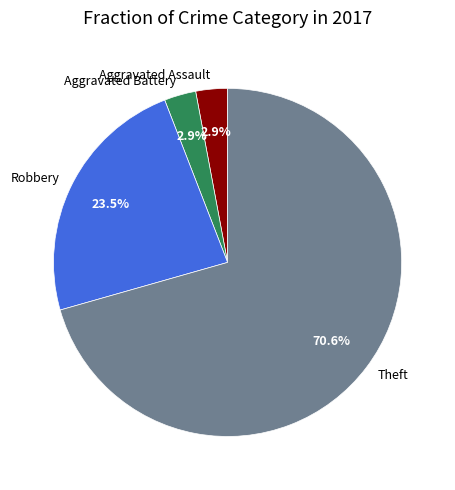

Which slice is the largest?

Theft